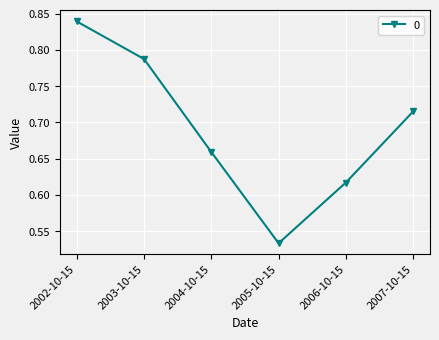

Is it true that the value at 2004-10-15 is 1.0?

False